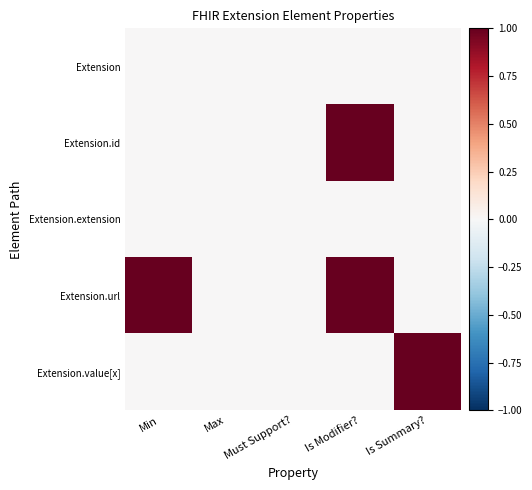

Which category has the lowest value across all series?

Min